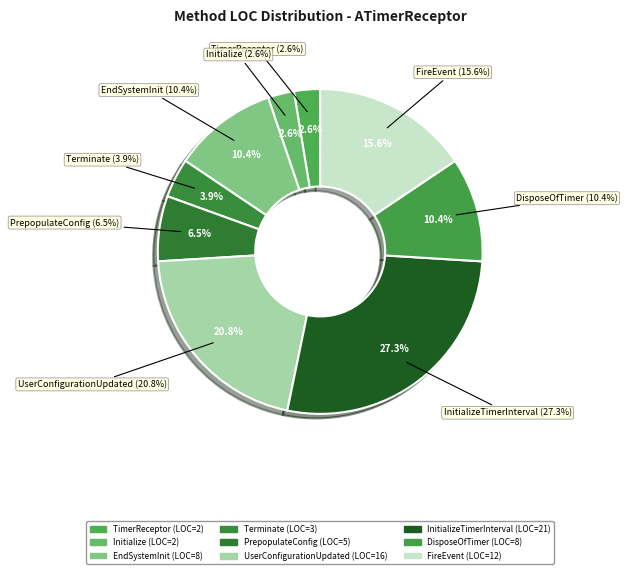

Do EndSystemInit and Terminate together represent more than half of the pie?

No